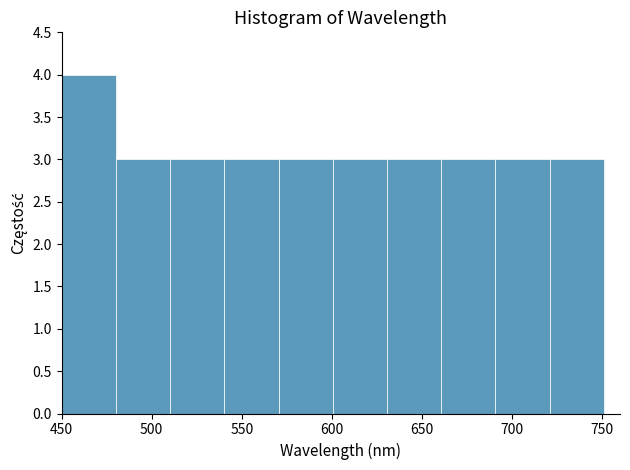

Reading left to right, list every bar in this chart as the range it spans on the x-axis followed by its height. Neither the bar edges nor the heights are printed on the chart, so give them approximately, as read against the axes.

450 to 480: 4
480 to 510: 3
510 to 540: 3
540 to 570: 3
570 to 600: 3
600 to 630: 3
630 to 660: 3
660 to 690: 3
690 to 720: 3
720 to 750: 3